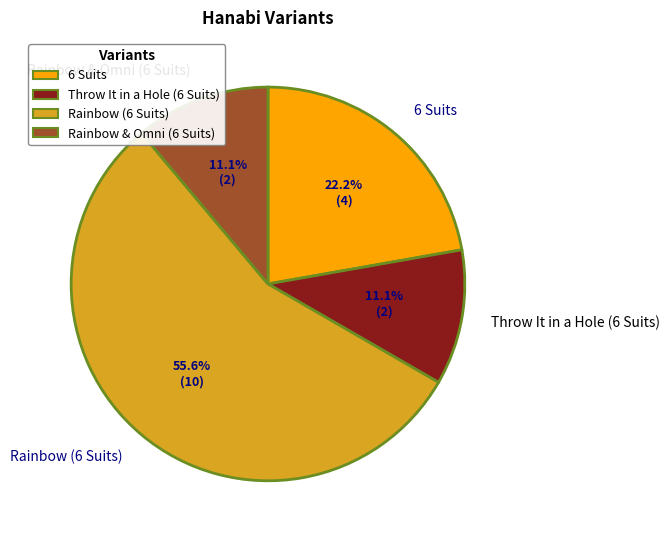

The Rainbow & Omni (6 Suits) slice represents 18% of the pie. True or false?

False